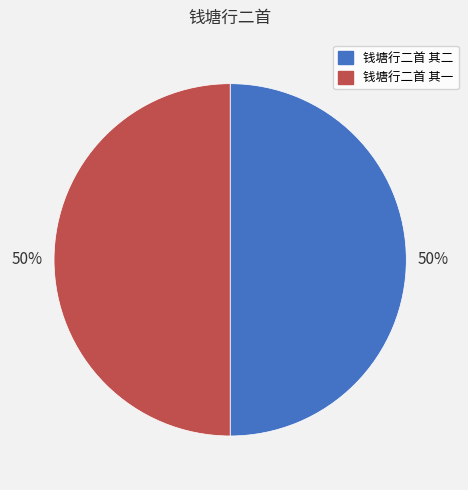

Is it true that 钱塘行二首 其二 is 63% of the pie?

False